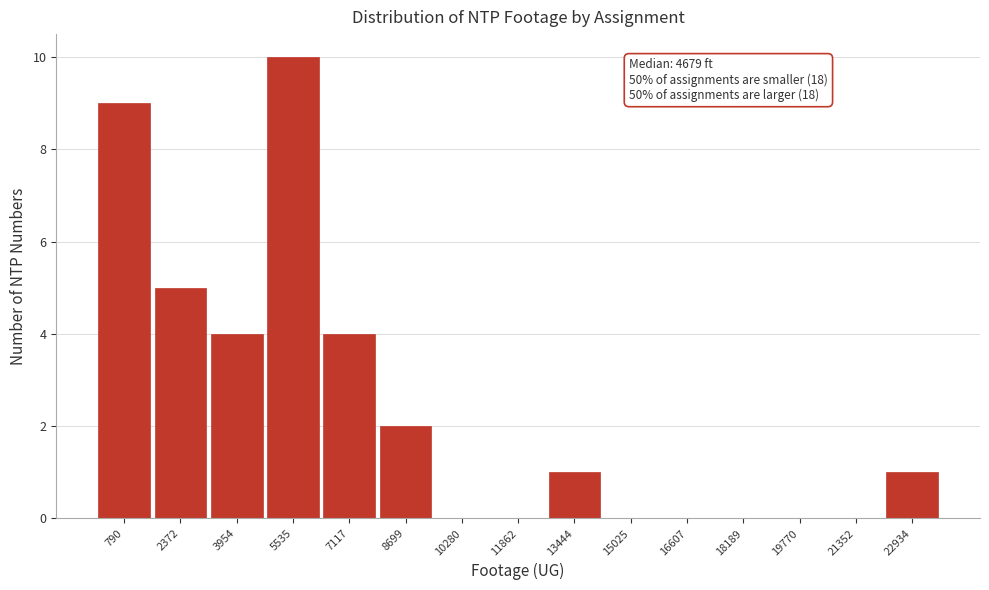

Over which range of the x-axis is the bar tallest?

4800 to 6400